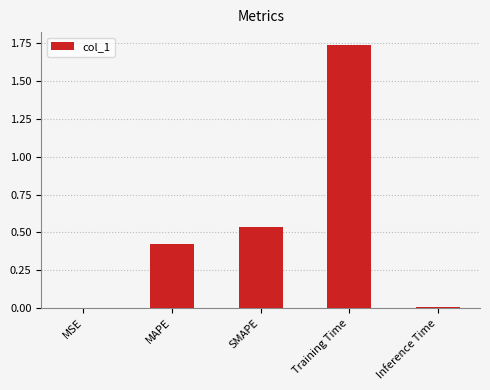

Which has a higher value, SMAPE or Training Time?

Training Time